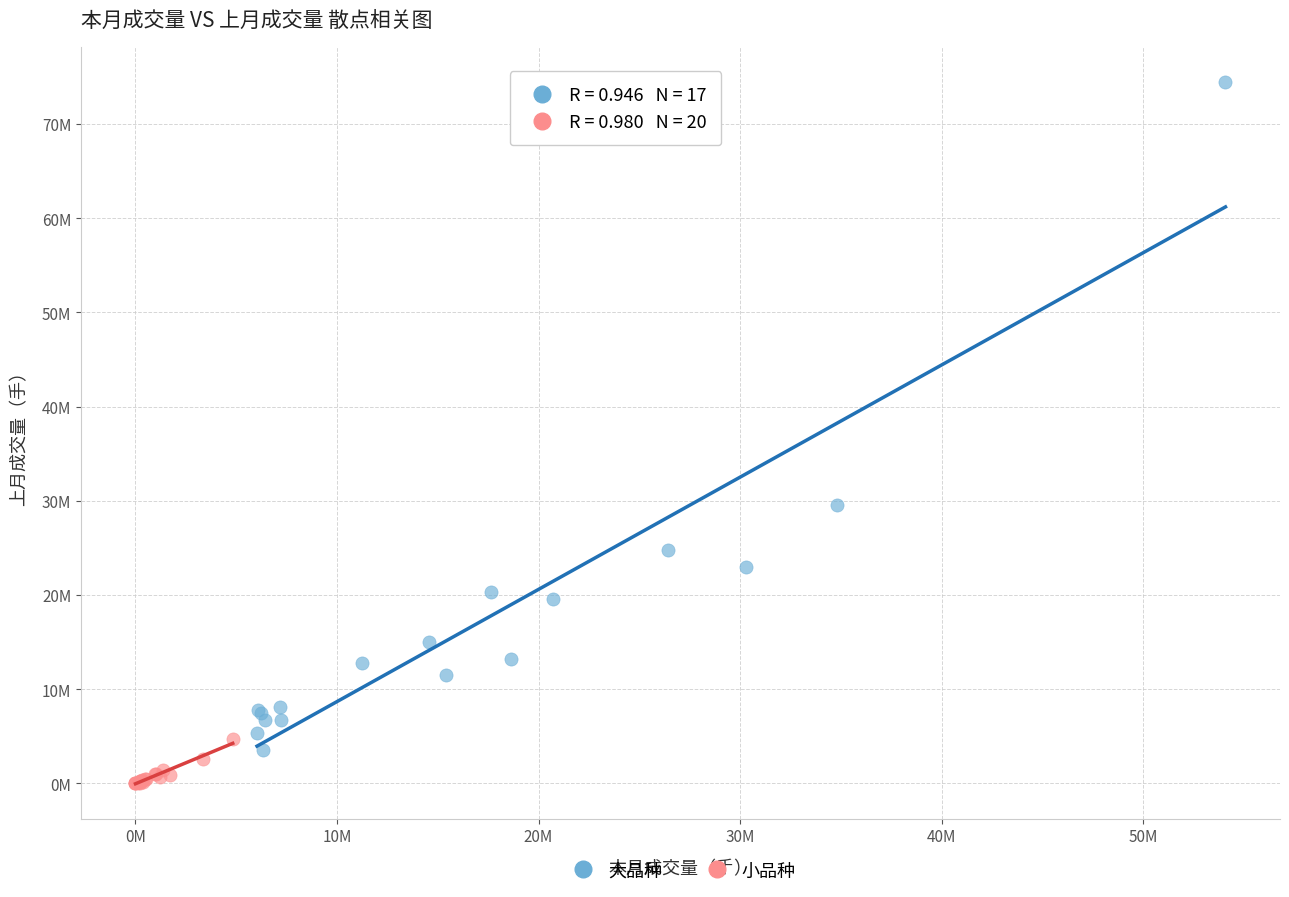

Which series contains the lowest Y value?

小品种